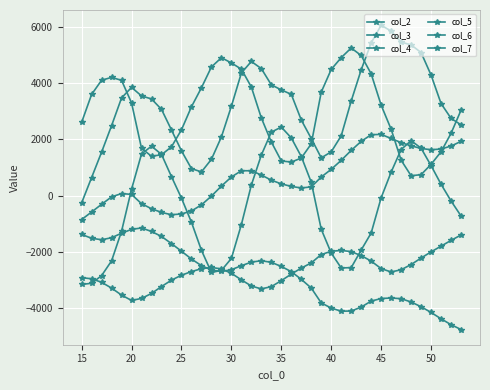

In col_3, how many points are lower than both neighbors (excluding endpoints)?

2